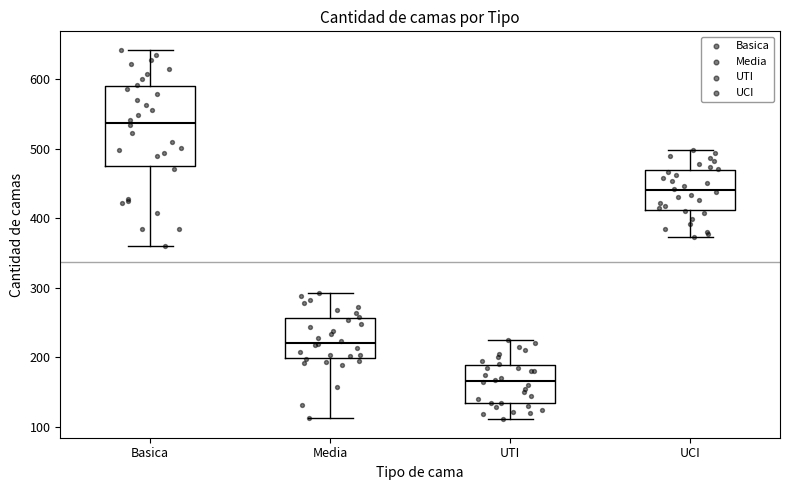

Which box has the highest median line?

Basica